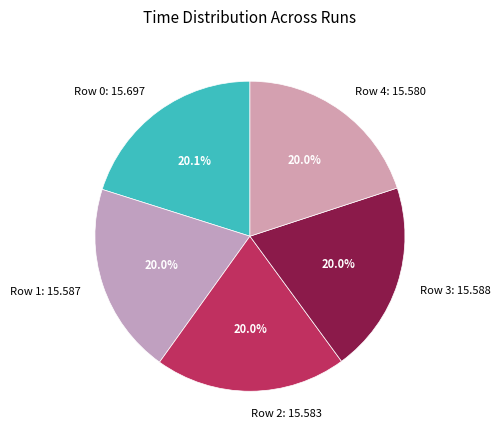

To the nearest percent, what percentage of the pie is Row 4?

20%